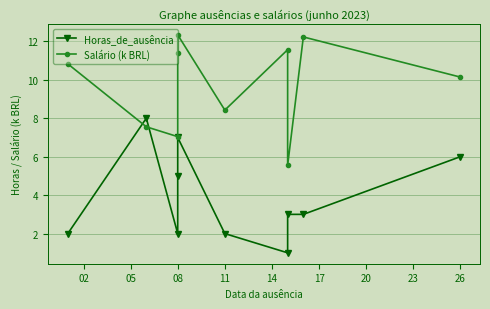

At 08, list the series in order from largest to smallest.

Salário (k BRL), Horas_de_ausência